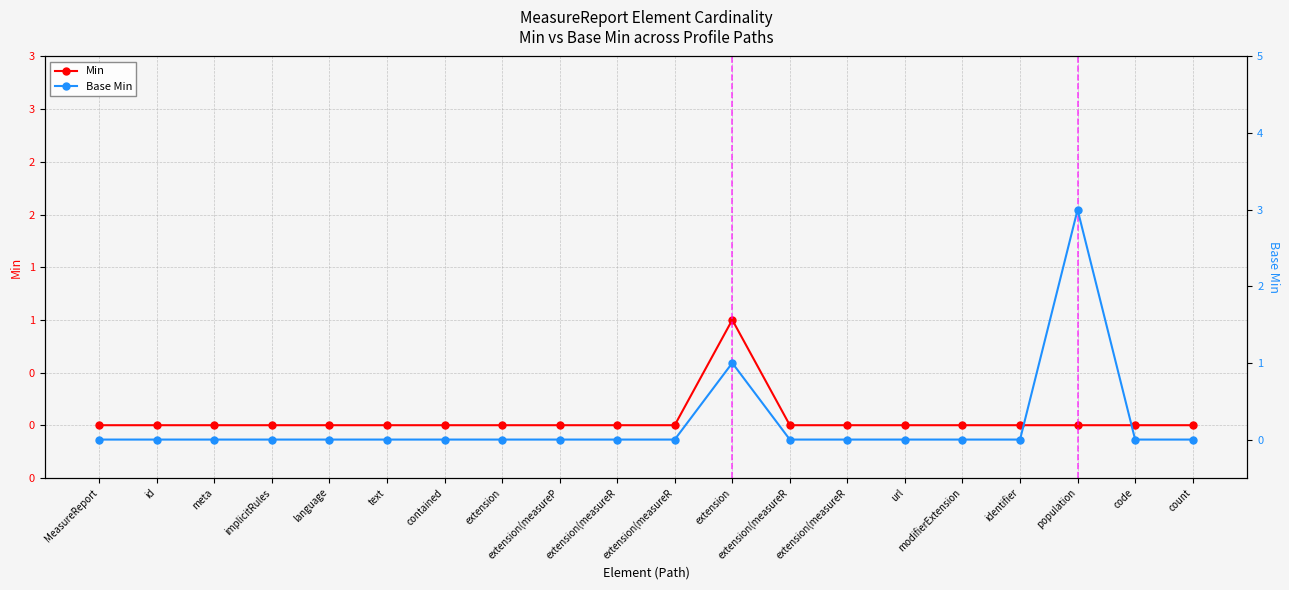

What is the maximum value shown in the chart?

3